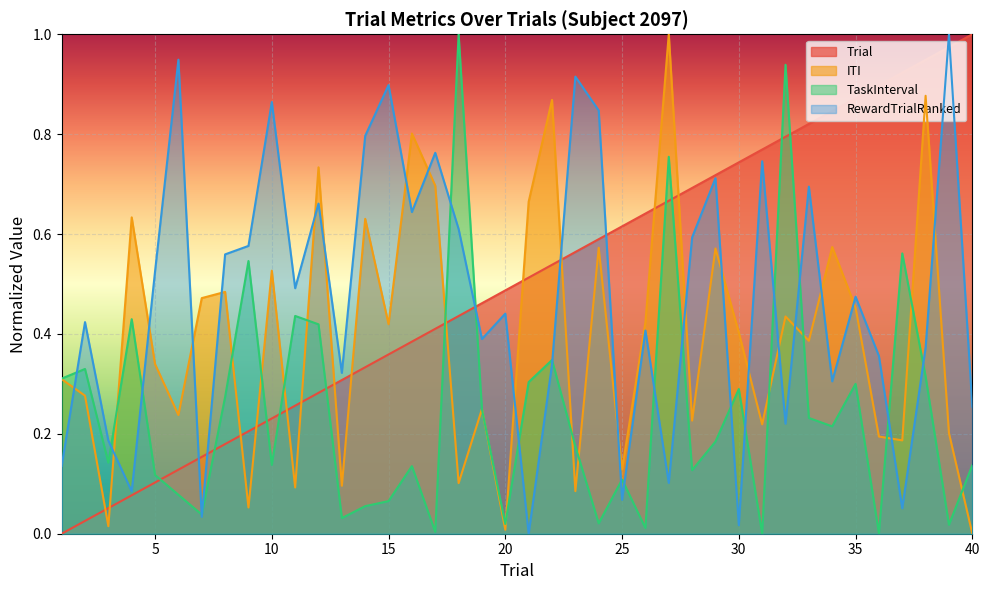

How many values in Trial are above zero?

39